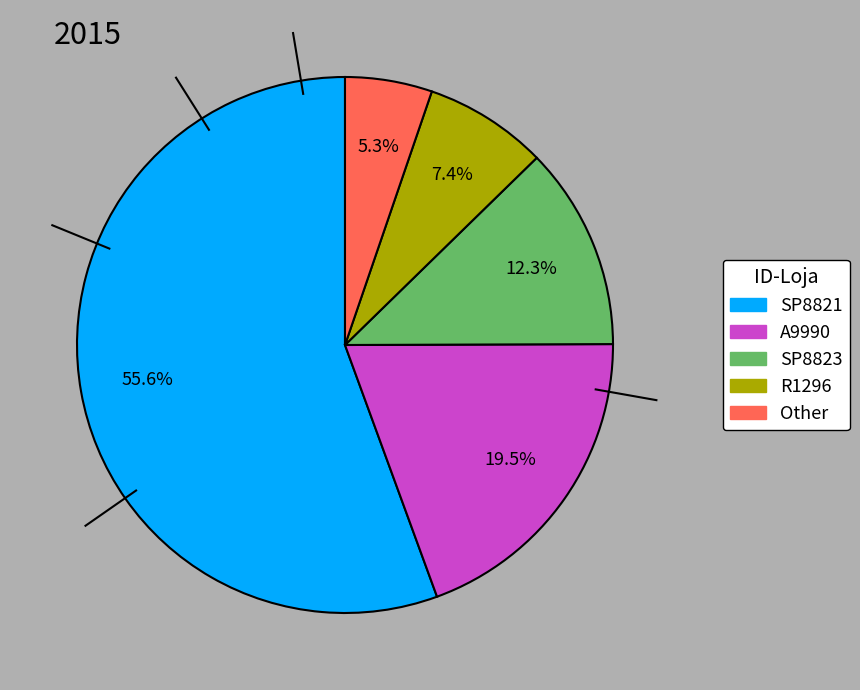

Approximately how many times larger is the value at A9990 compared to R1296?

2.6